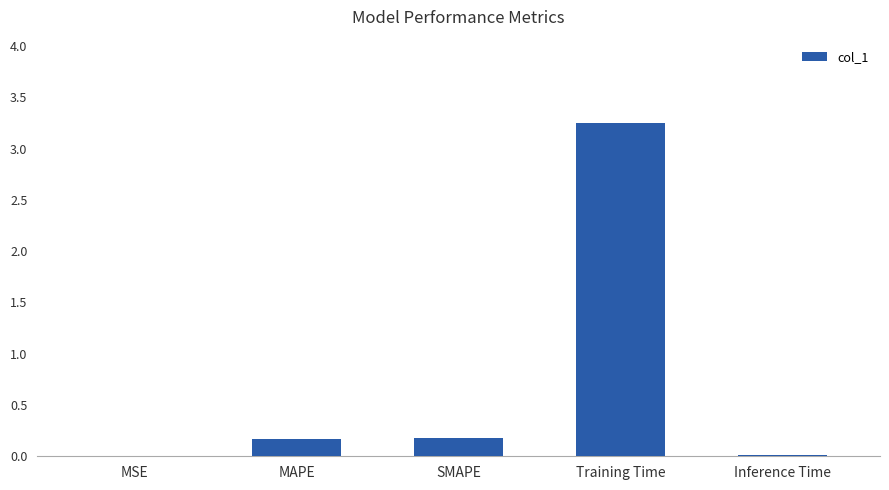

The chart shows a value of 0.2 at SMAPE. True or false?

True